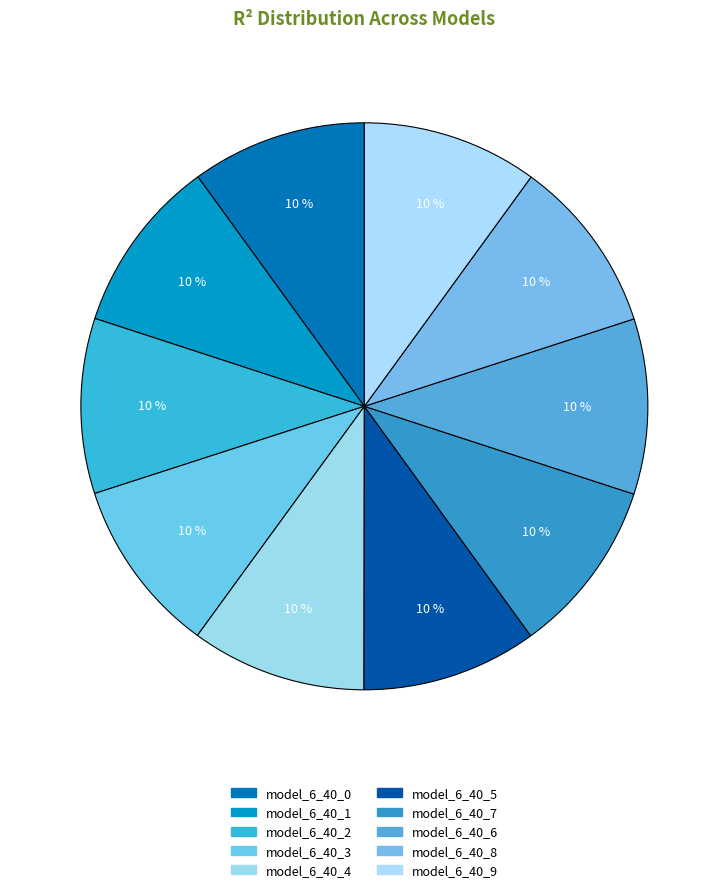

To the nearest percent, what percentage of the pie is model_6_40_7?

10%